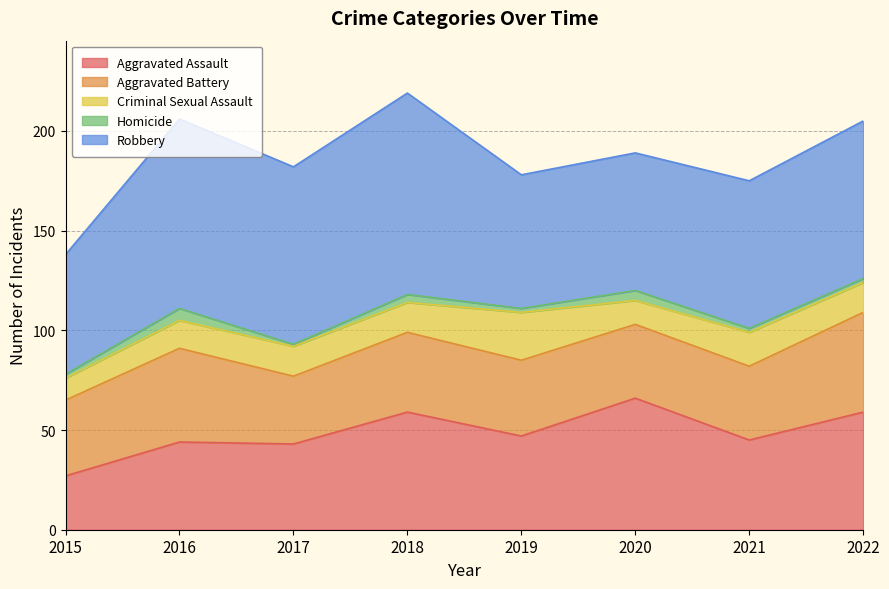

What is the sum of the Aggravated Battery values at 2020 and 2022?

87